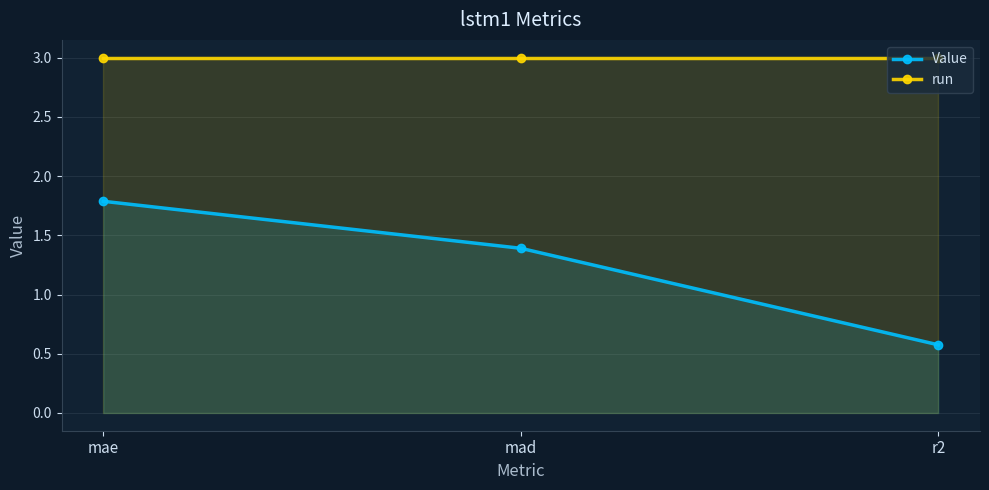

What is the difference between the highest and lowest values at r2?

2.4